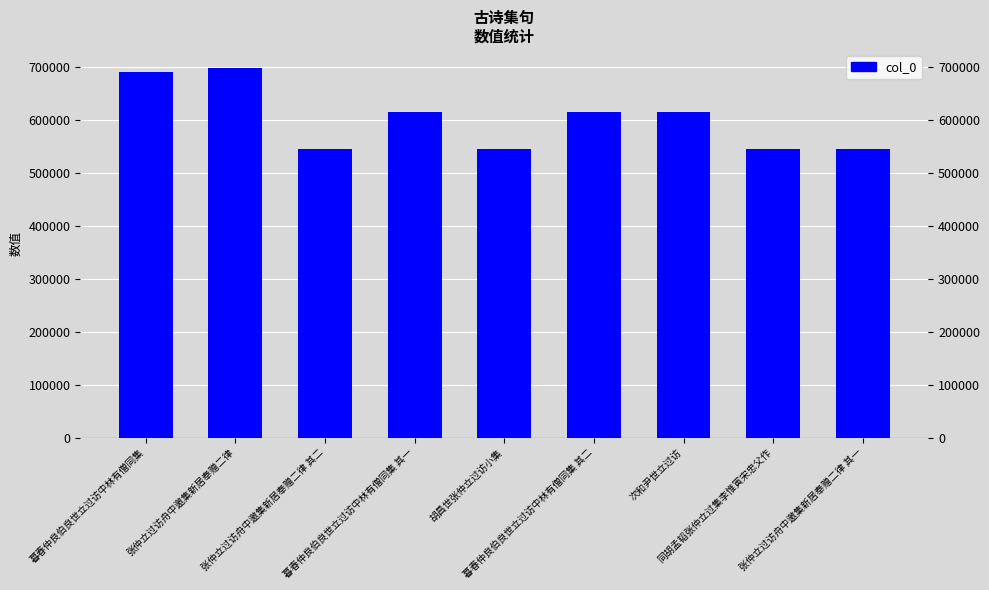

What is the difference between the second highest and second lowest values?

145646